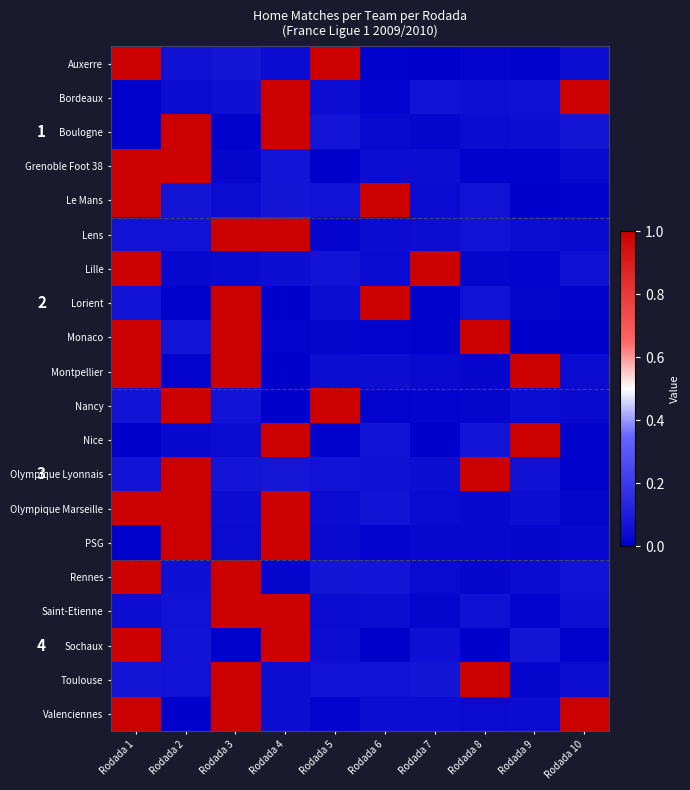

How many categories are shown in the chart?

10